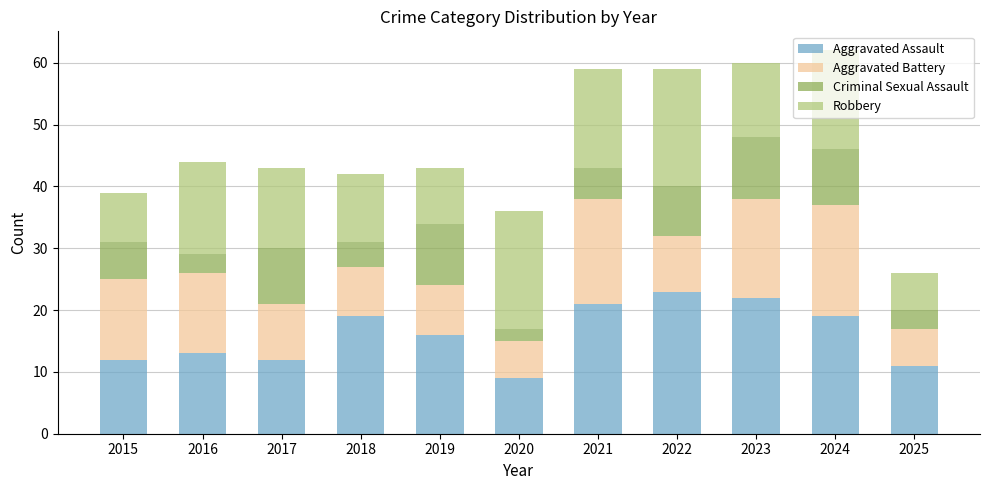

What is the total value across all series at 2024?

62